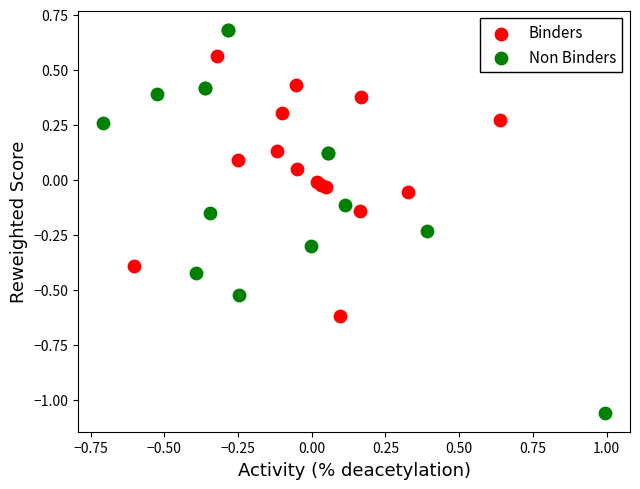

Which series contains the highest Y value?

Non Binders